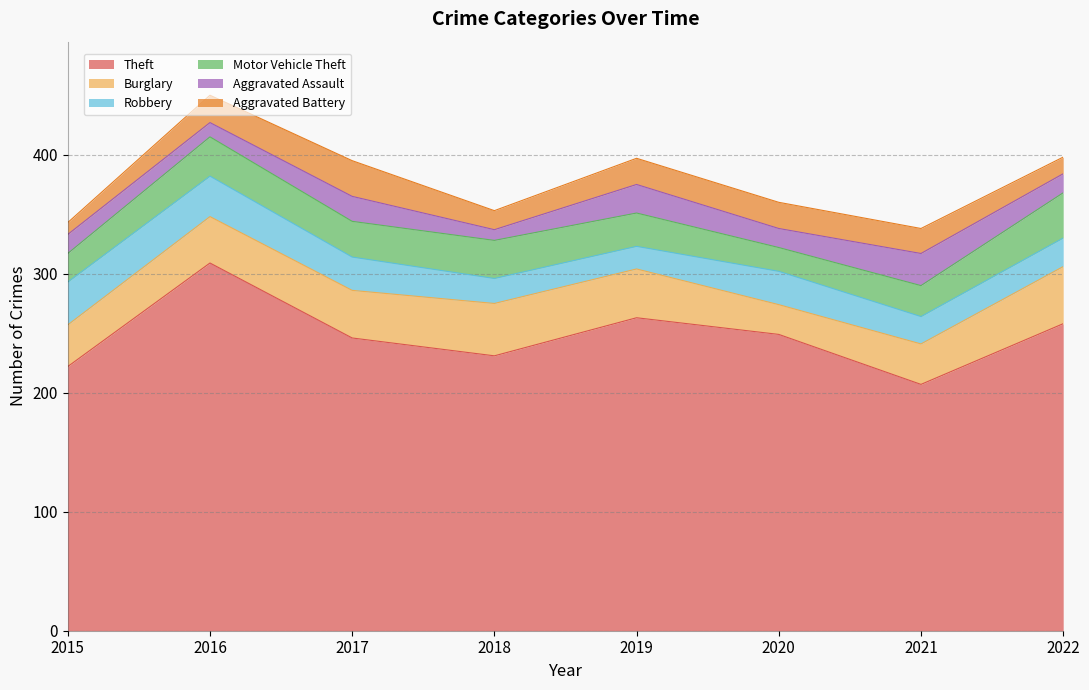

Where is Aggravated Battery nearest to the value 20?

2021